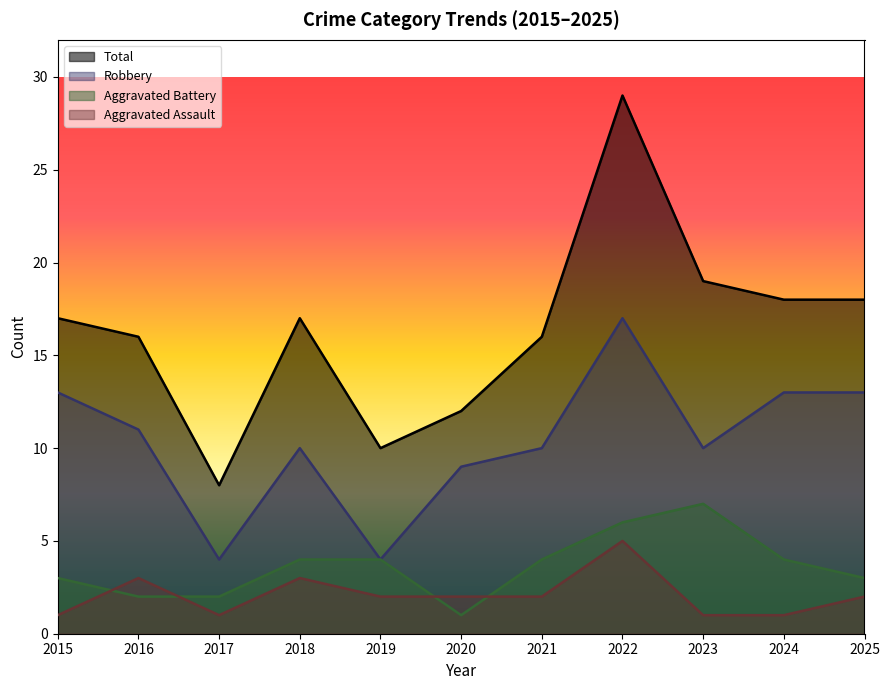

At which category is the sum across all series the highest?

2022